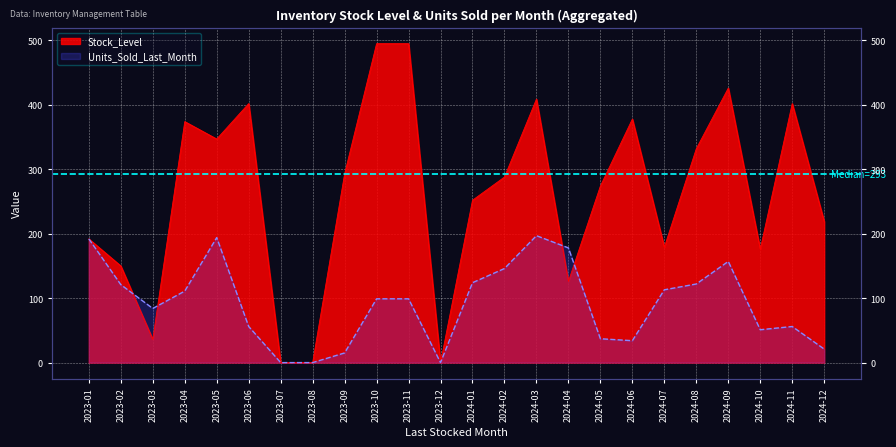

How many distinct data groups are displayed?

2